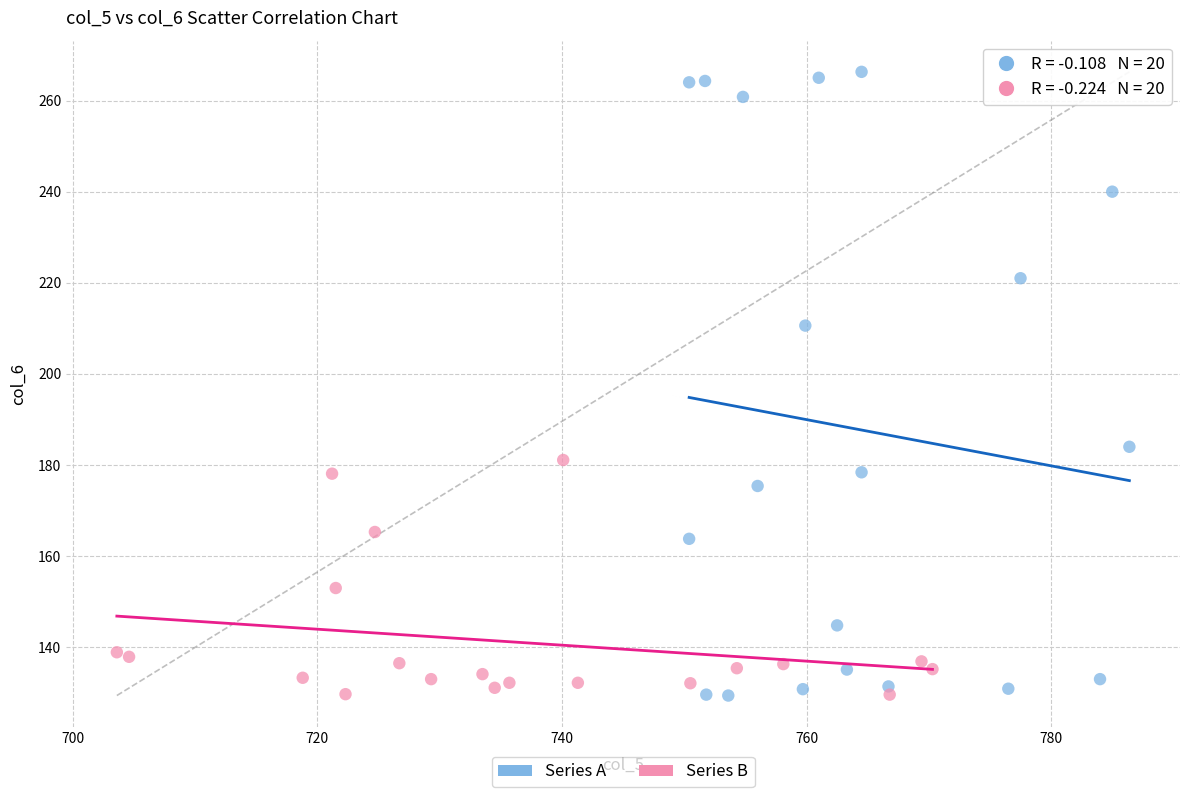

Which series has the widest spread of Y values?

Series A